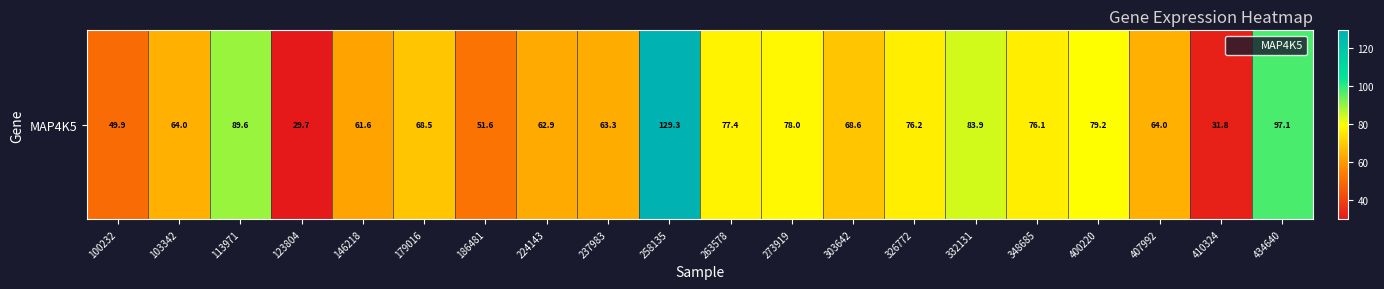

How many data points are less than 68?

9